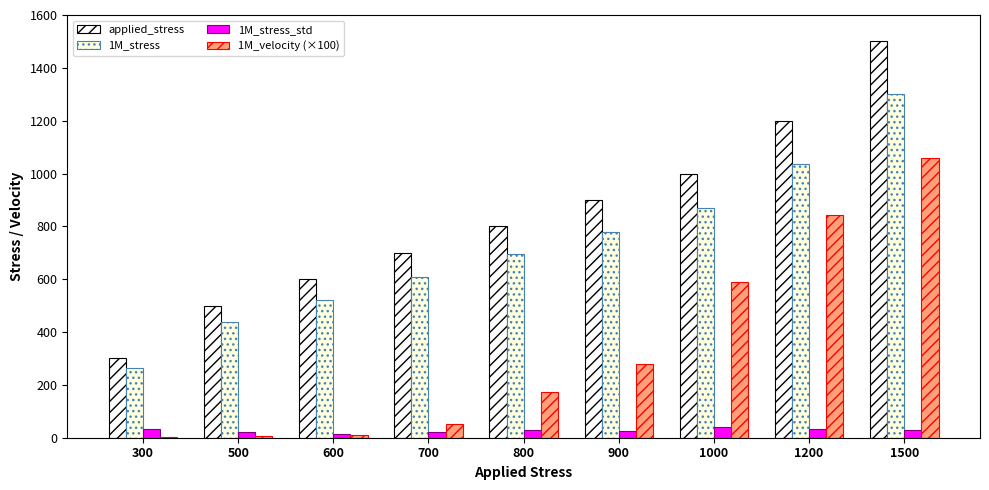

What is the sum of the 1M_stress_std values at 1000 and 600?

54.9